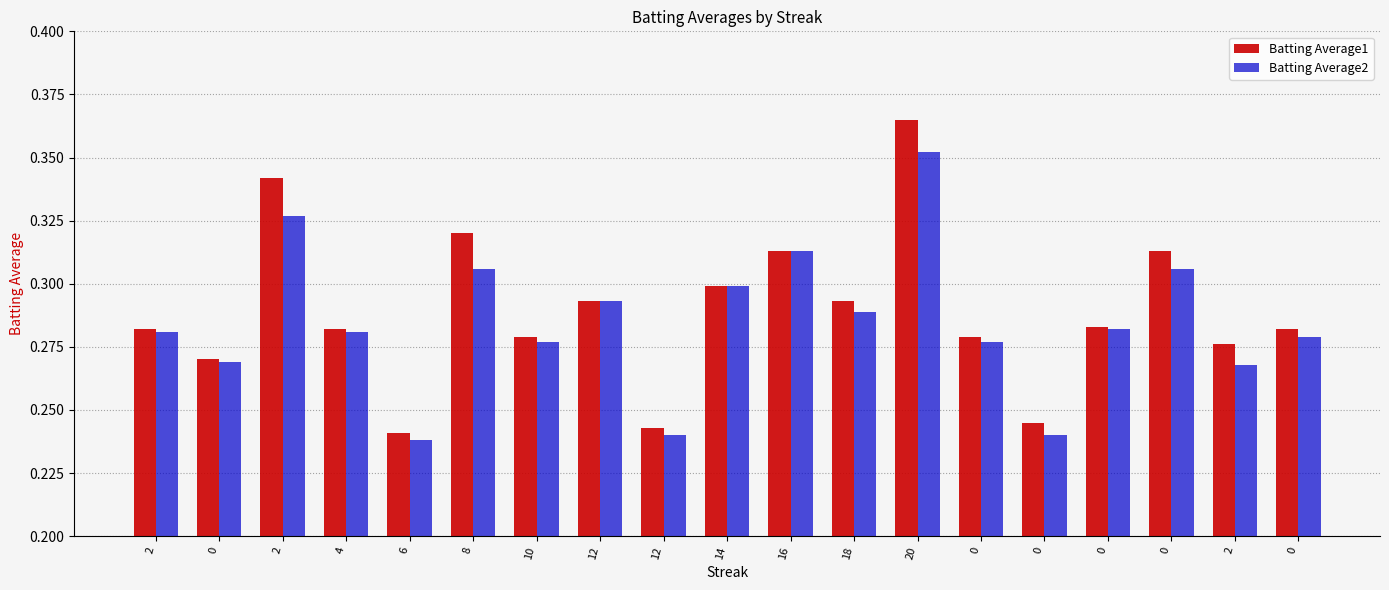

What are all the series names shown in the legend?

Batting Average1, Batting Average2